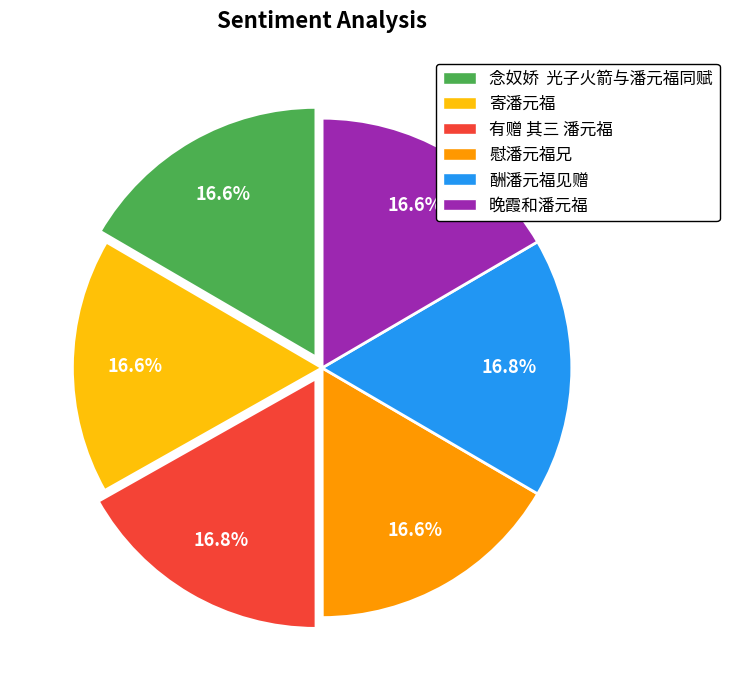

What is the ratio of the value at 酬潘元福见赠 to the value at 寄潘元福?

1.0